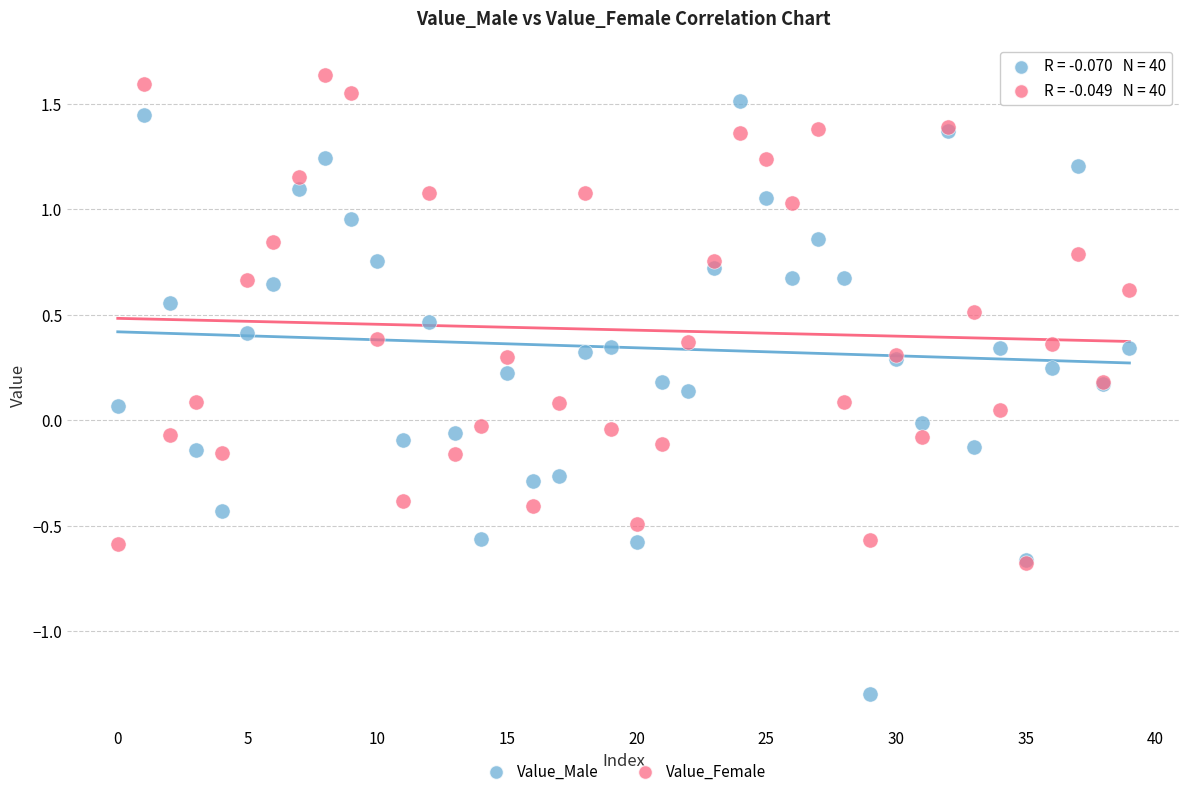

Which series reaches the minimum Y coordinate?

Value_Male